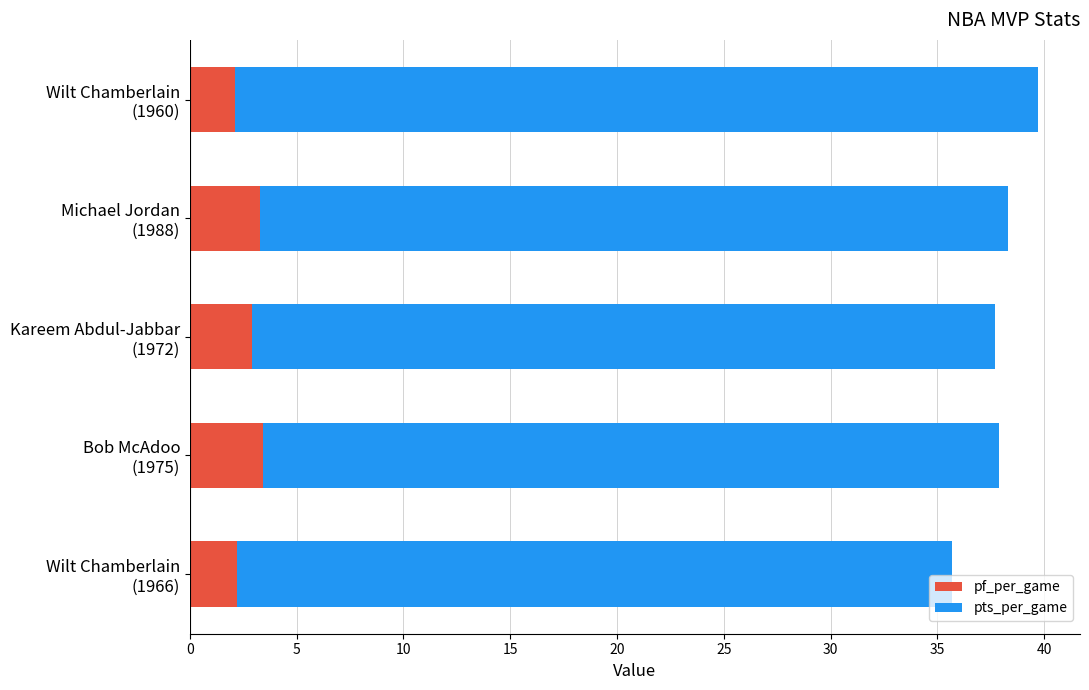

What is the maximum value for pf_per_game?

3.4